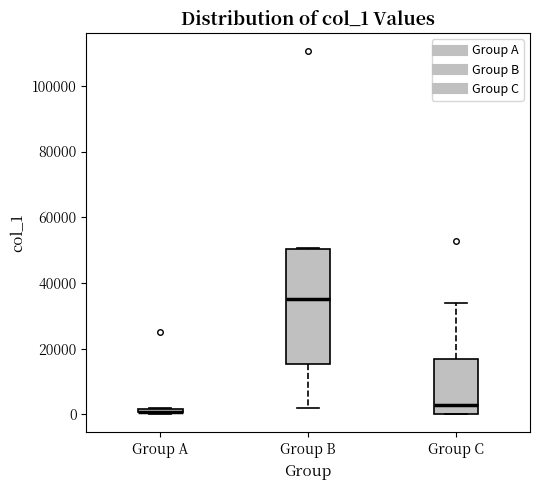

Which box is the tallest, from its lower edge to its upper edge?

Group B